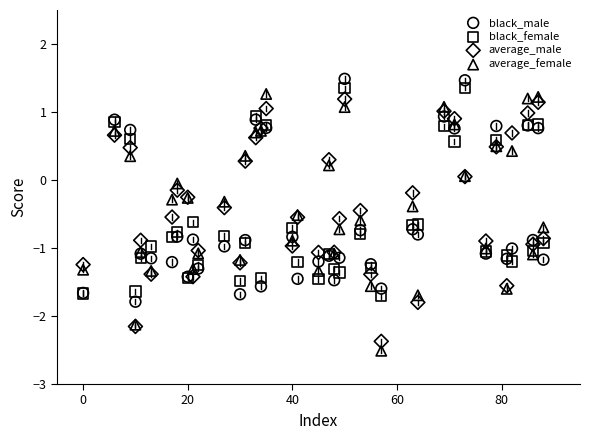

What is the X range (max minus min) for the scatter plot?

88.0